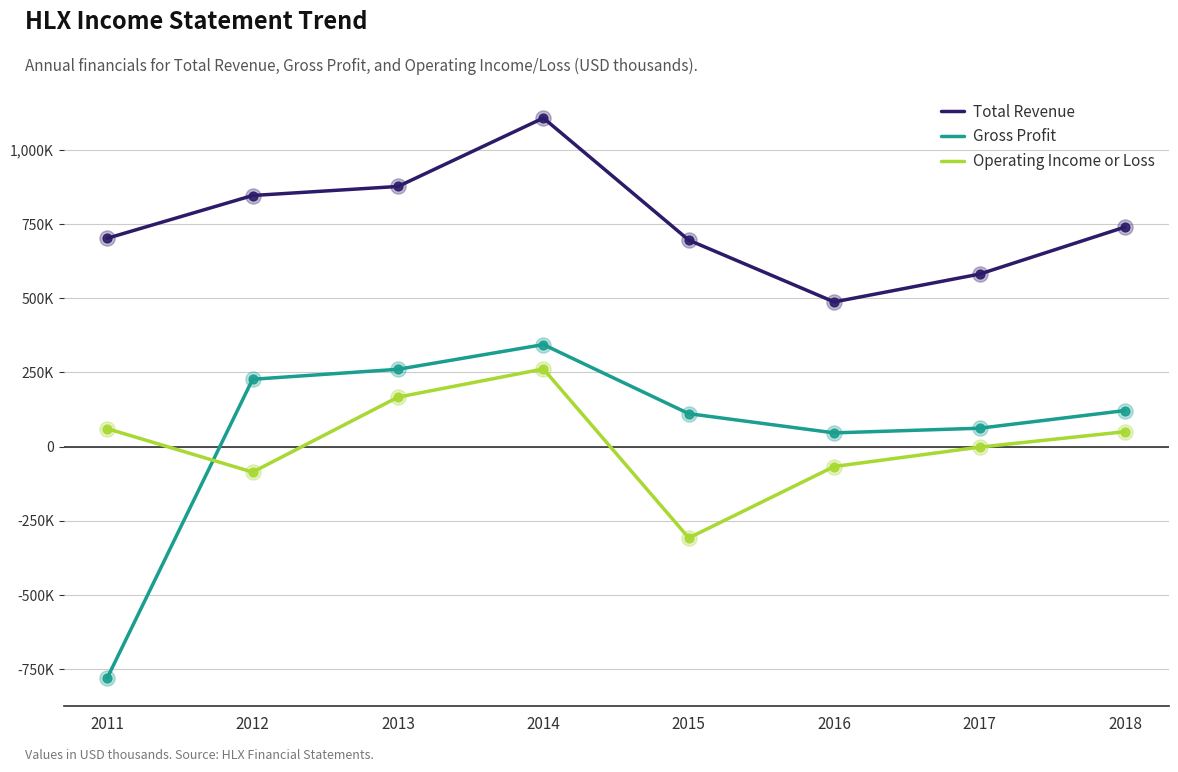

Is the value of Operating Income or Loss at 2012 greater than the value of Total Revenue at 2017?

No